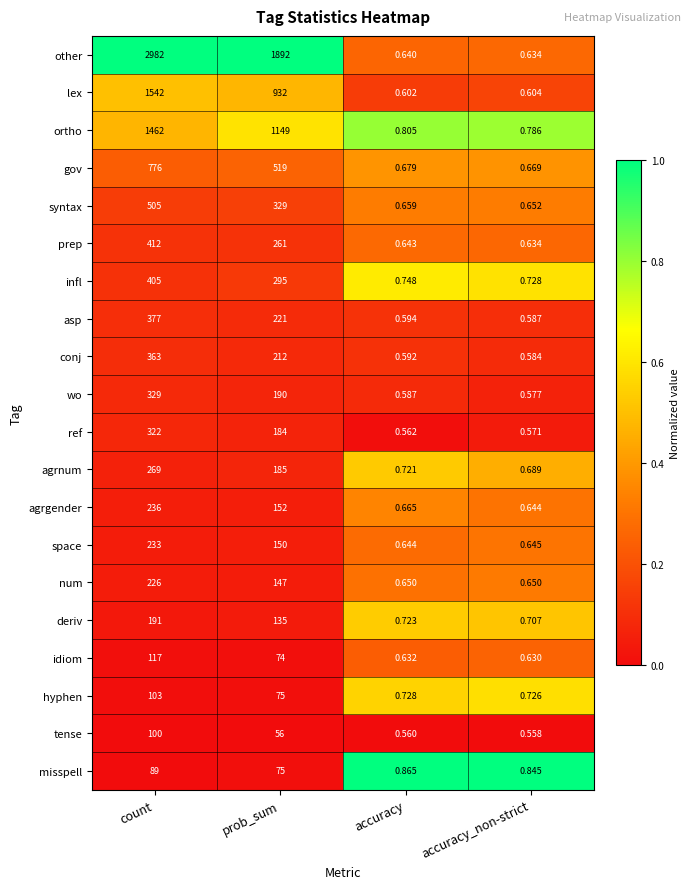

Rank the series by their maximum value, from highest to lowest.

other, lex, ortho, gov, syntax, prep, infl, asp, conj, wo, ref, agrnum, agrgender, space, num, deriv, idiom, hyphen, tense, misspell